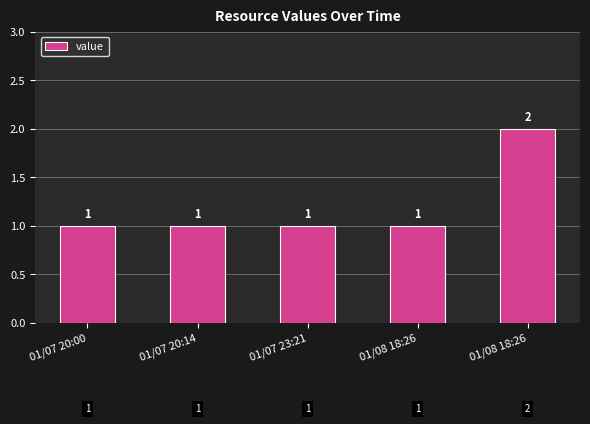

Which label corresponds to the smallest value in the chart?

01/07 20:00